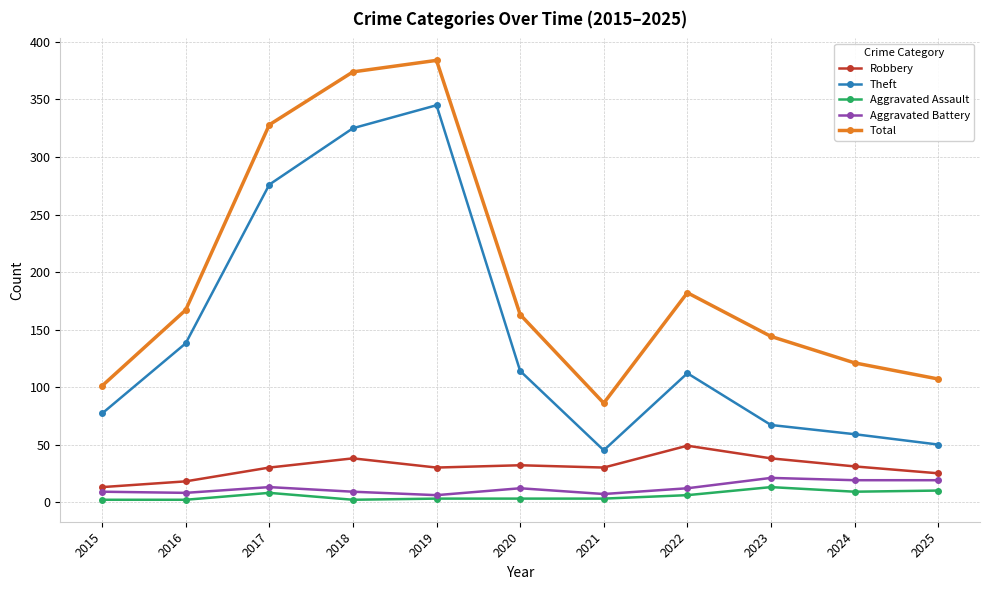

At how many categories does at least one series exceed 225?

3